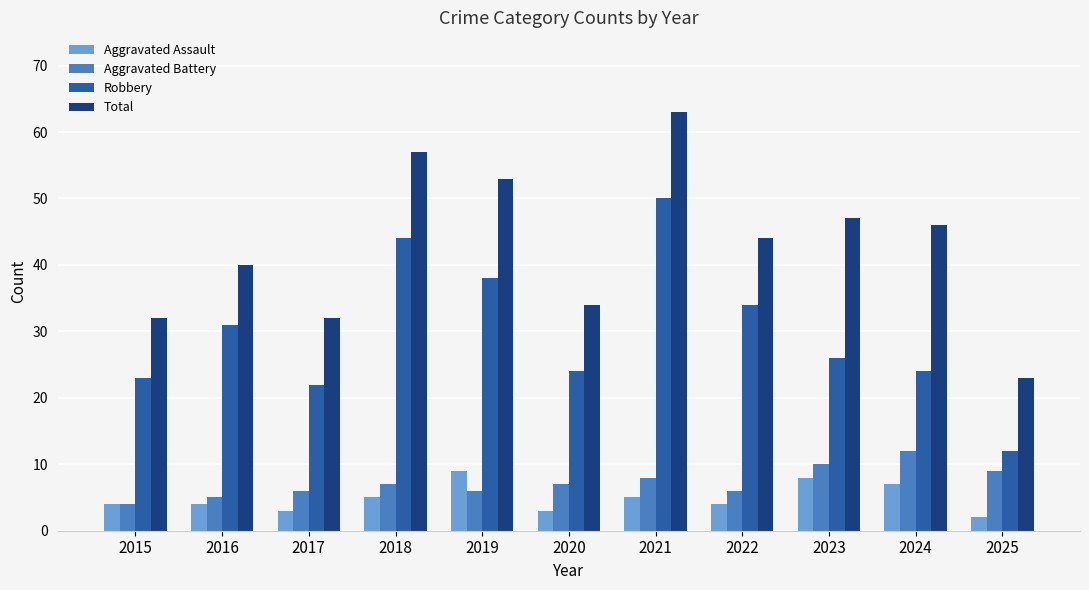

What is the difference between the maximum and second lowest values in the Aggravated Assault series?

6